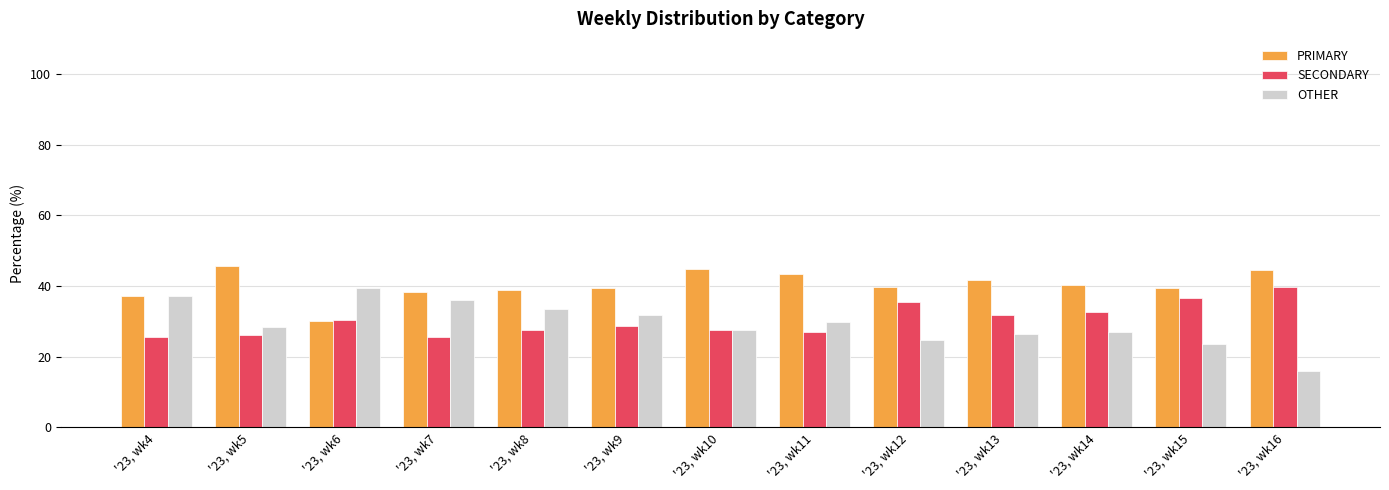

What is the value of the SECONDARY bar at the 9th from the left?

35.5